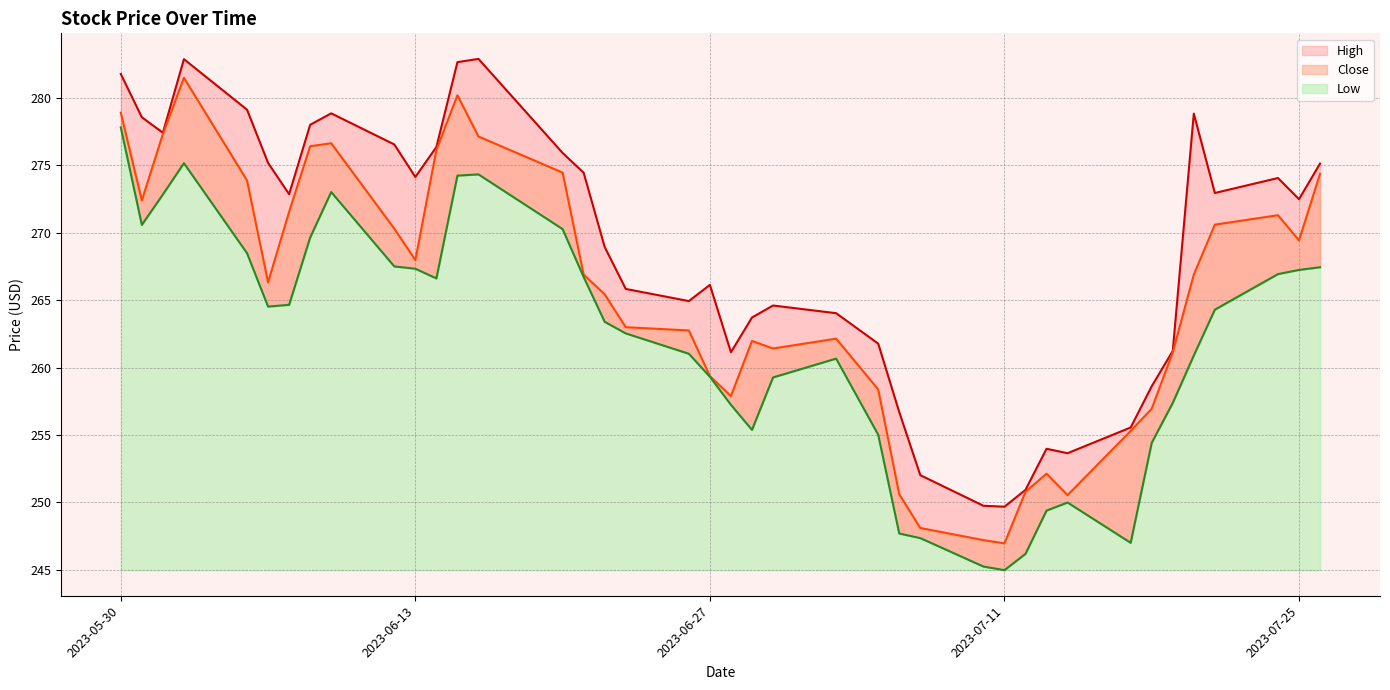

Which series changed the most between 2023-06-12 and 2023-07-05?

High